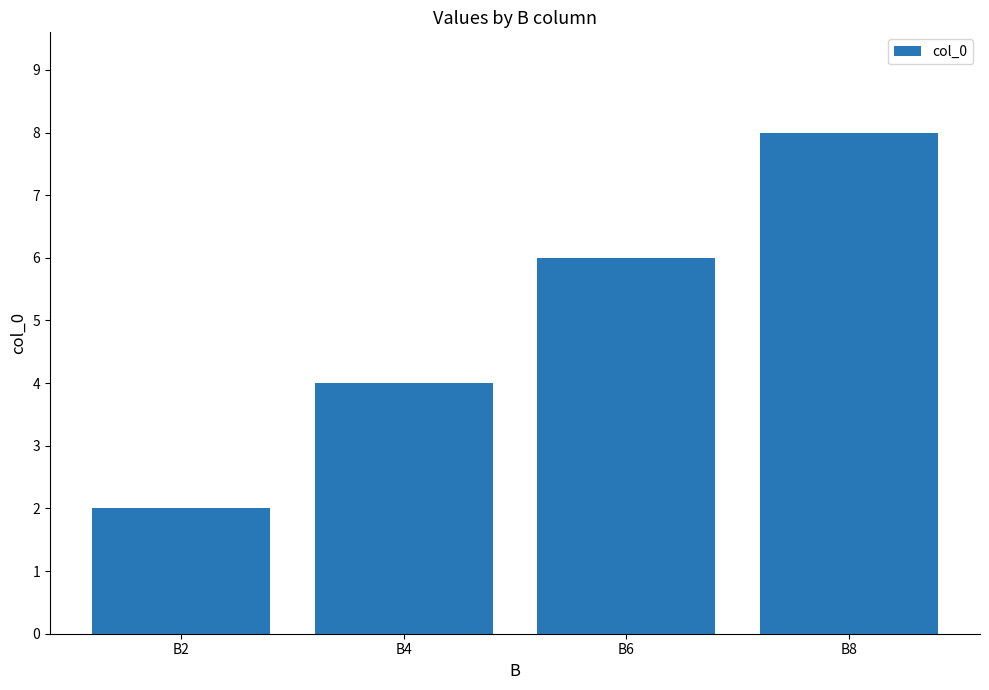

List the labels in order of value, largest first.

B8, B6, B4, B2